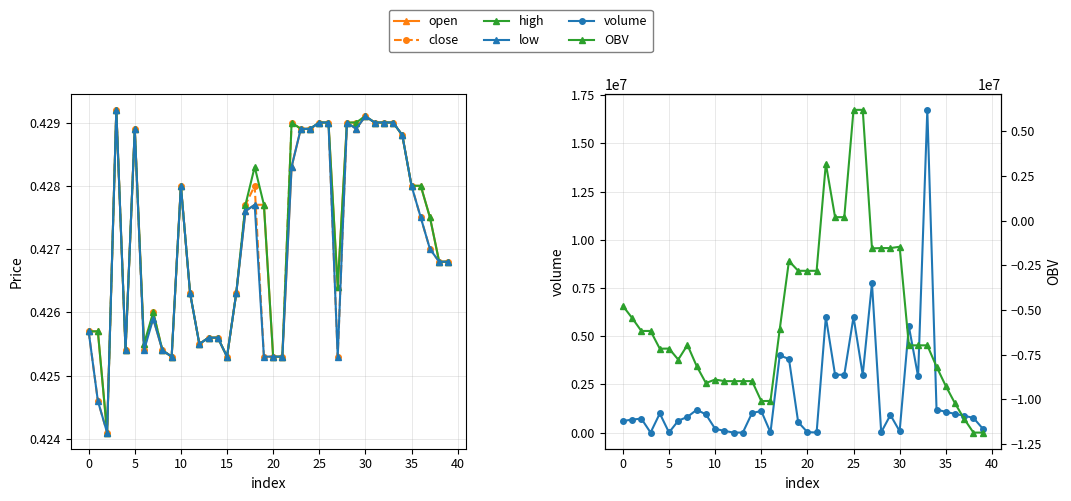

What is the highest value of the open series?

0.4